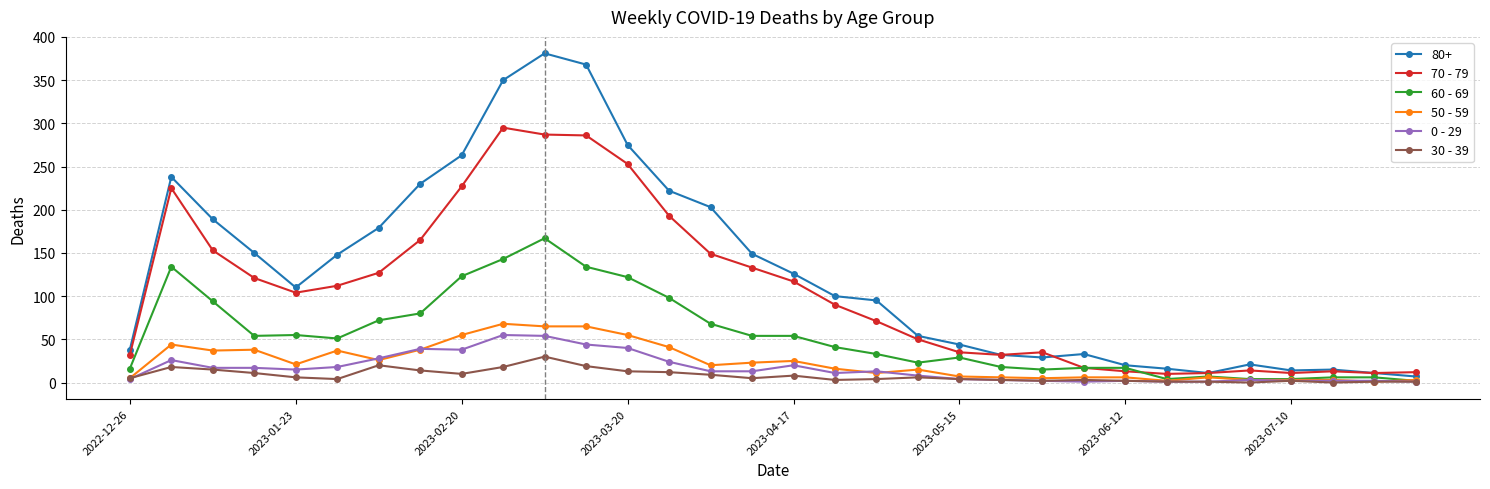

Which series has the largest total across all categories?

80+